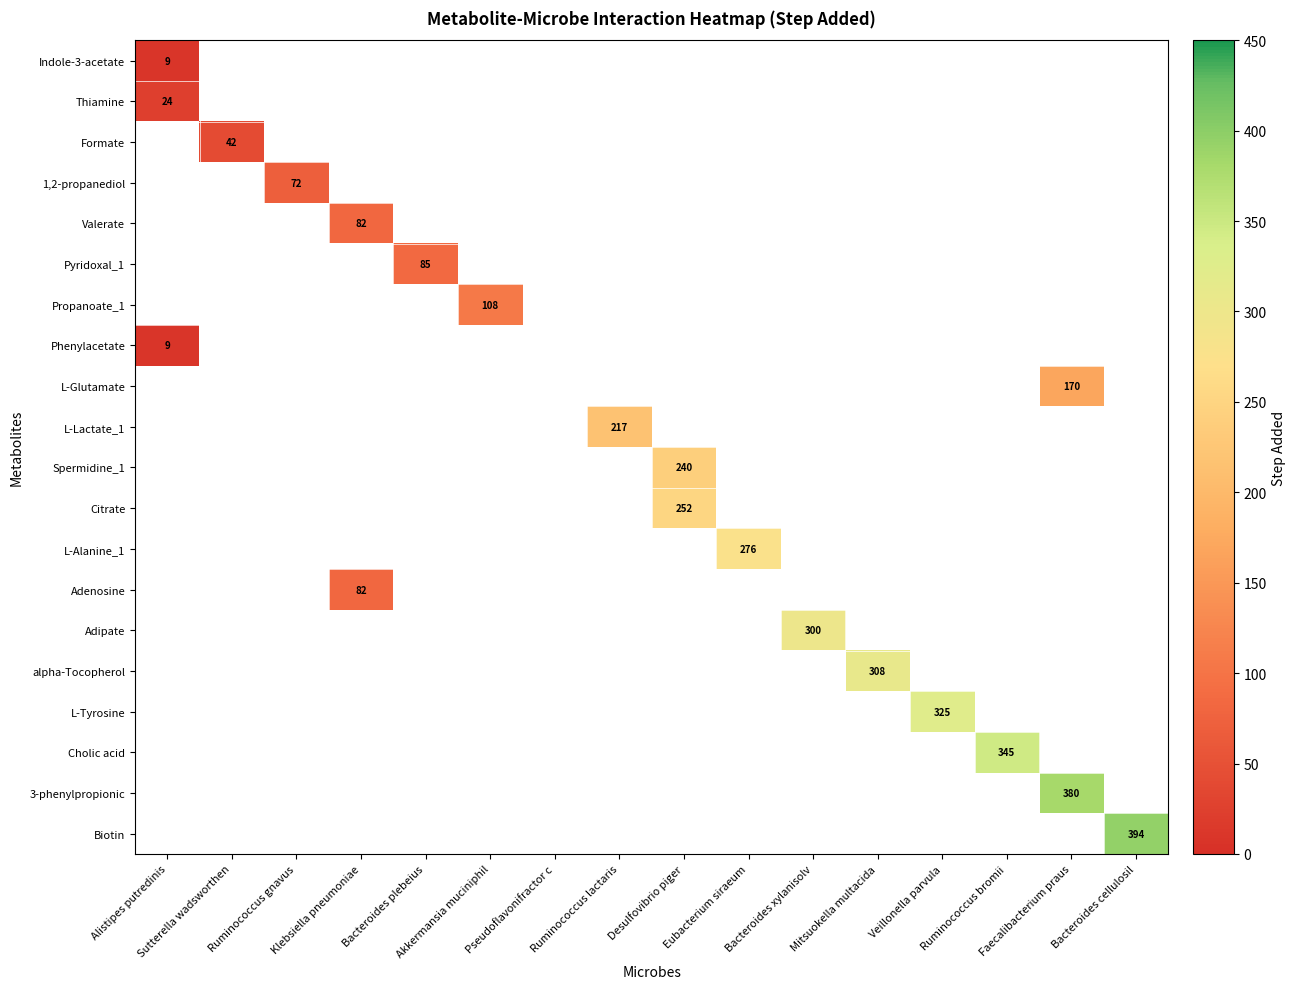

What is the greatest value displayed?

394.0